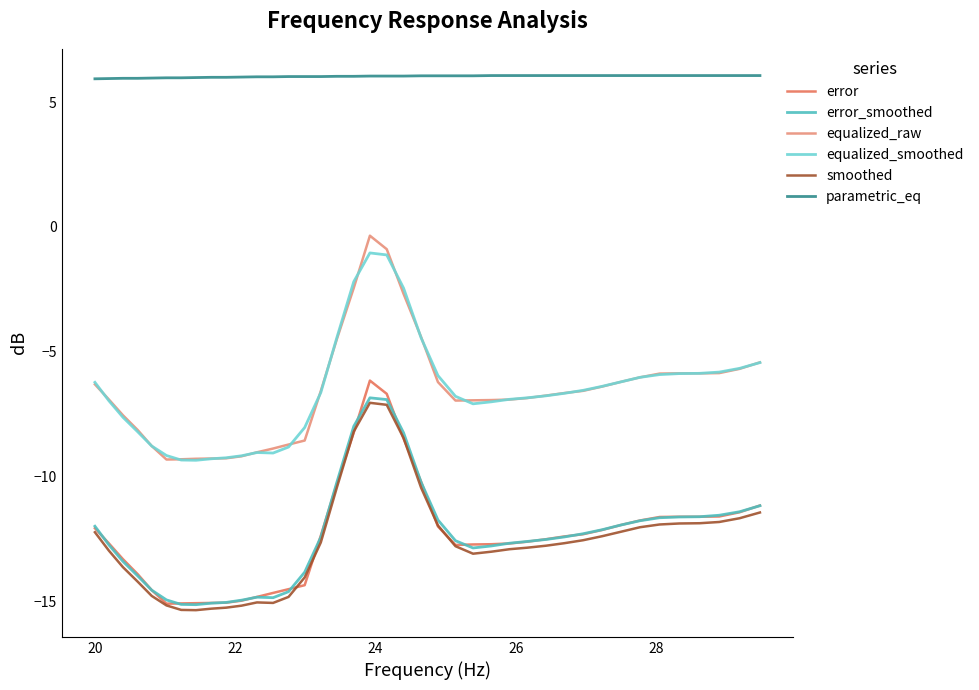

What is the average value of the error series?

-12.4